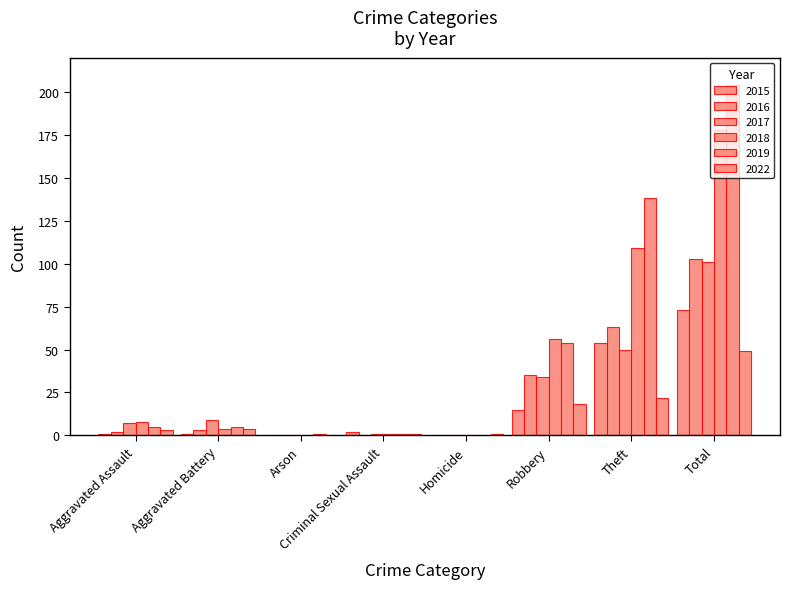

How many categories are shown in the chart?

8